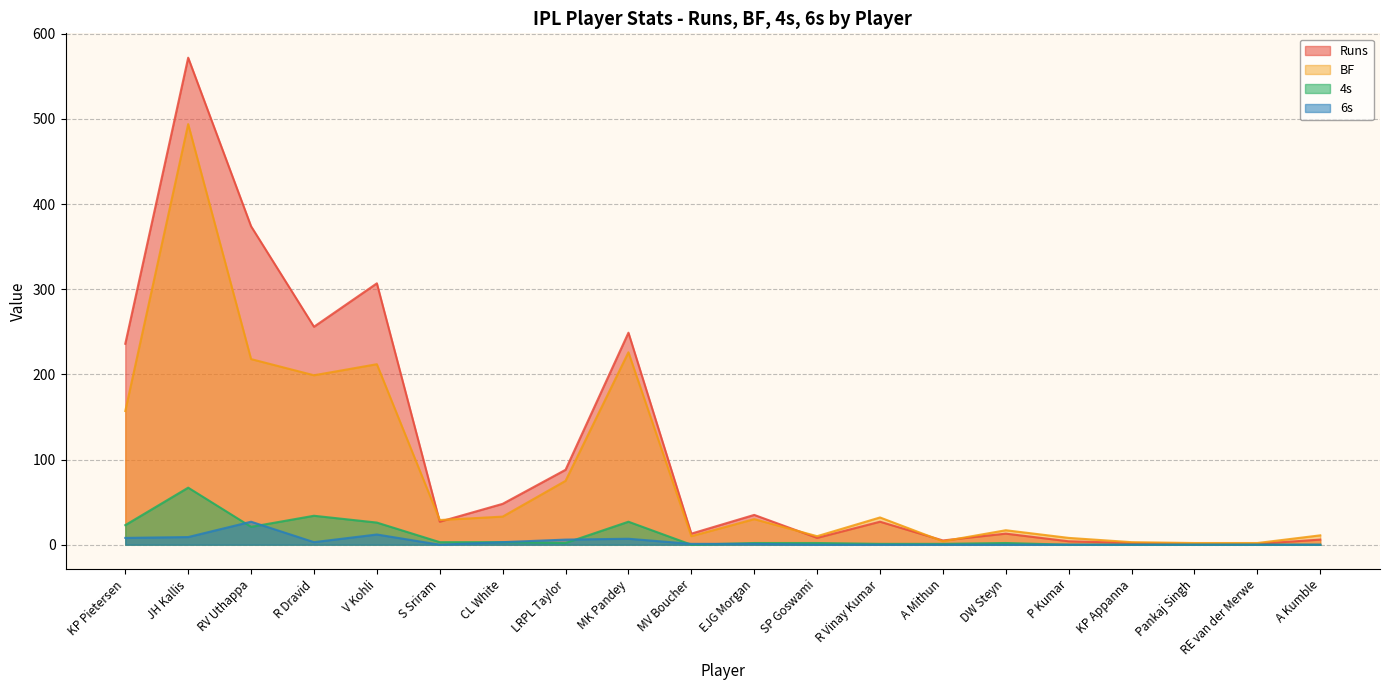

At which category does 4s reach its first local peak?

JH Kallis